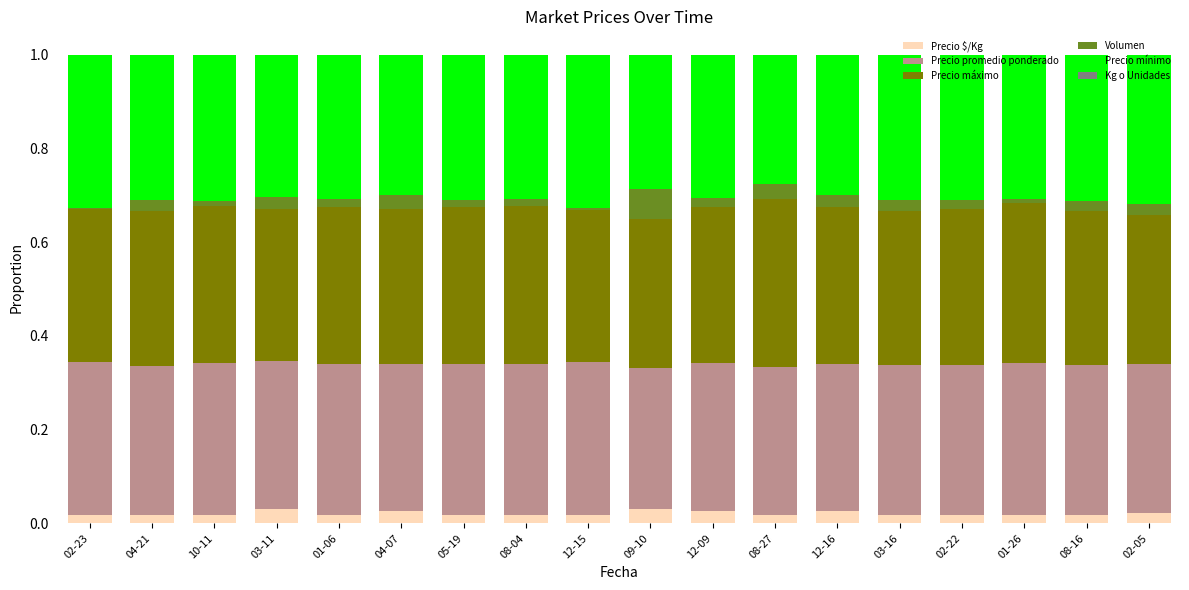

How many series are shown in this chart?

6